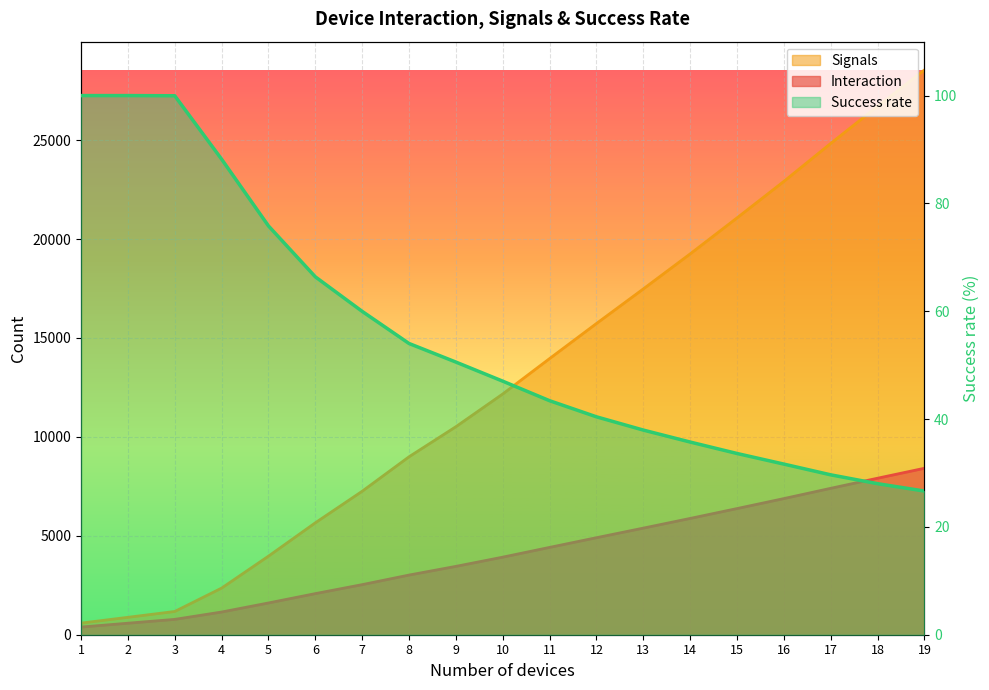

What is the difference between the second highest and second lowest values in the Success rate series?

72.0